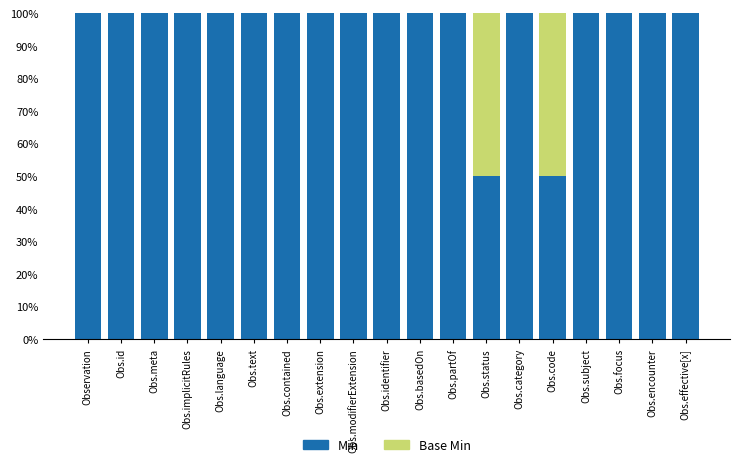

What is the maximum value for Min?

100